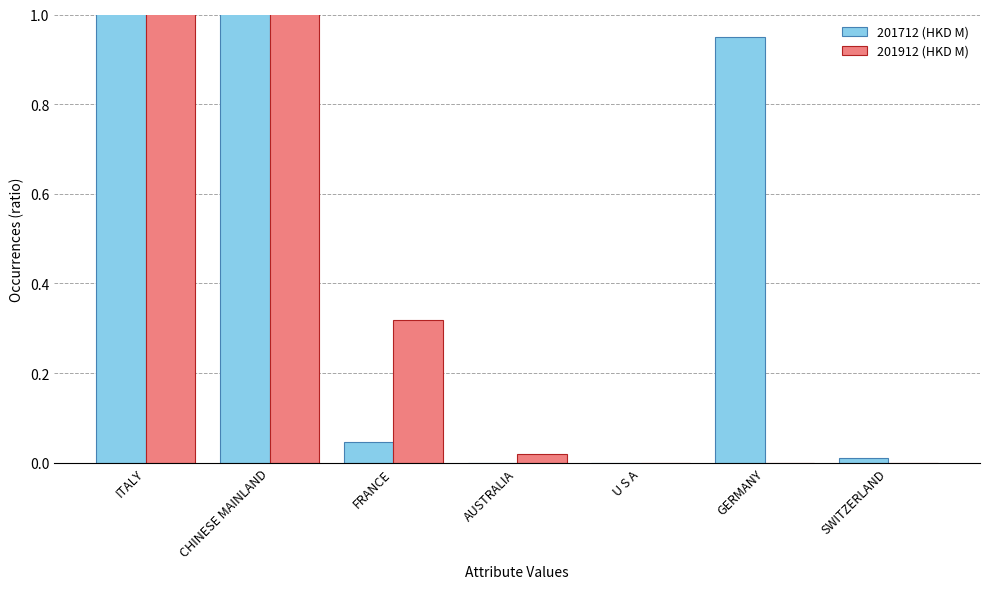

List the labels in order of 201912 (HKD M) value, smallest first.

U S A, GERMANY, SWITZERLAND, AUSTRALIA, FRANCE, ITALY, CHINESE MAINLAND